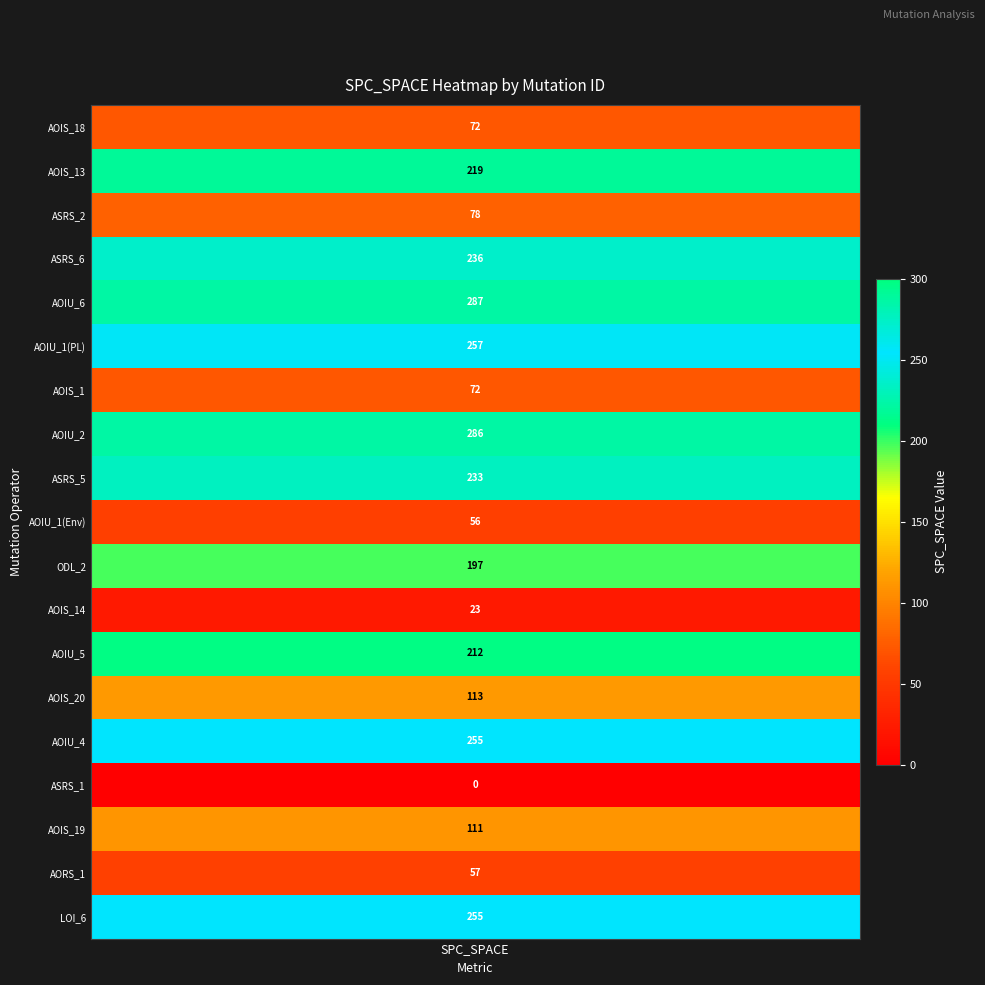

What is the ratio of the value at 9 to the value at 7?

0.2